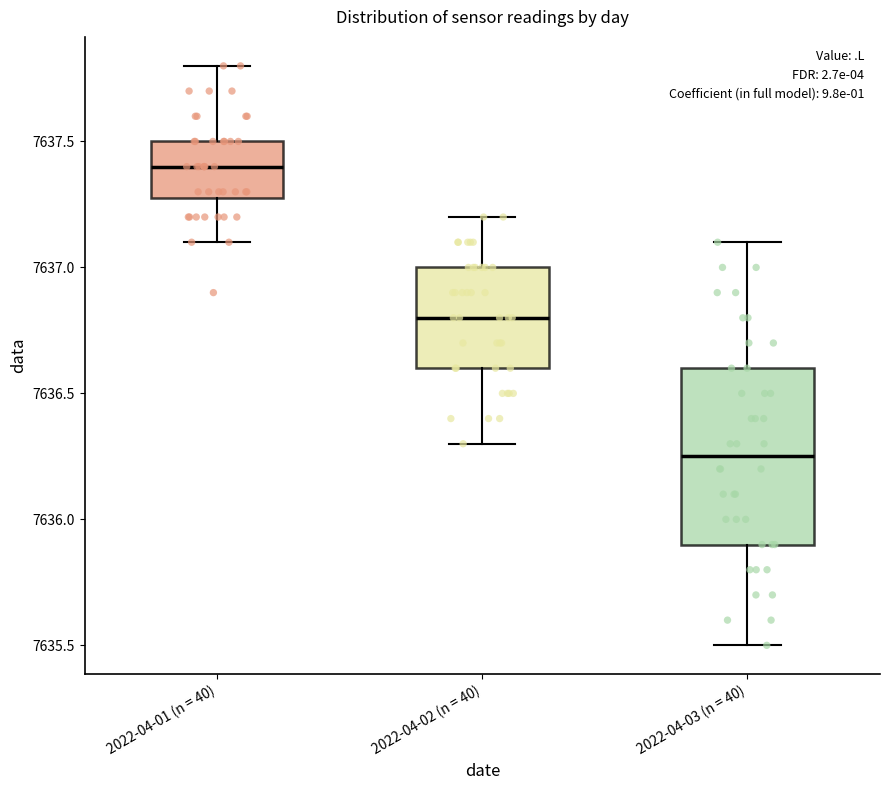

Reading left to right, read every box against the y-axis: the position of its median line, the range the box covers, and the ends of its whiskers. The values are not printed on the chart, so give them approximately, as read against the axis.

2022-04-01 (n = 40): median 7637.40, box 7637.30 to 7637.50, whiskers 7637.10 to 7637.80
2022-04-02 (n = 40): median 7636.80, box 7636.60 to 7637.00, whiskers 7636.30 to 7637.20
2022-04-03 (n = 40): median 7636.25, box 7635.90 to 7636.60, whiskers 7635.50 to 7637.10